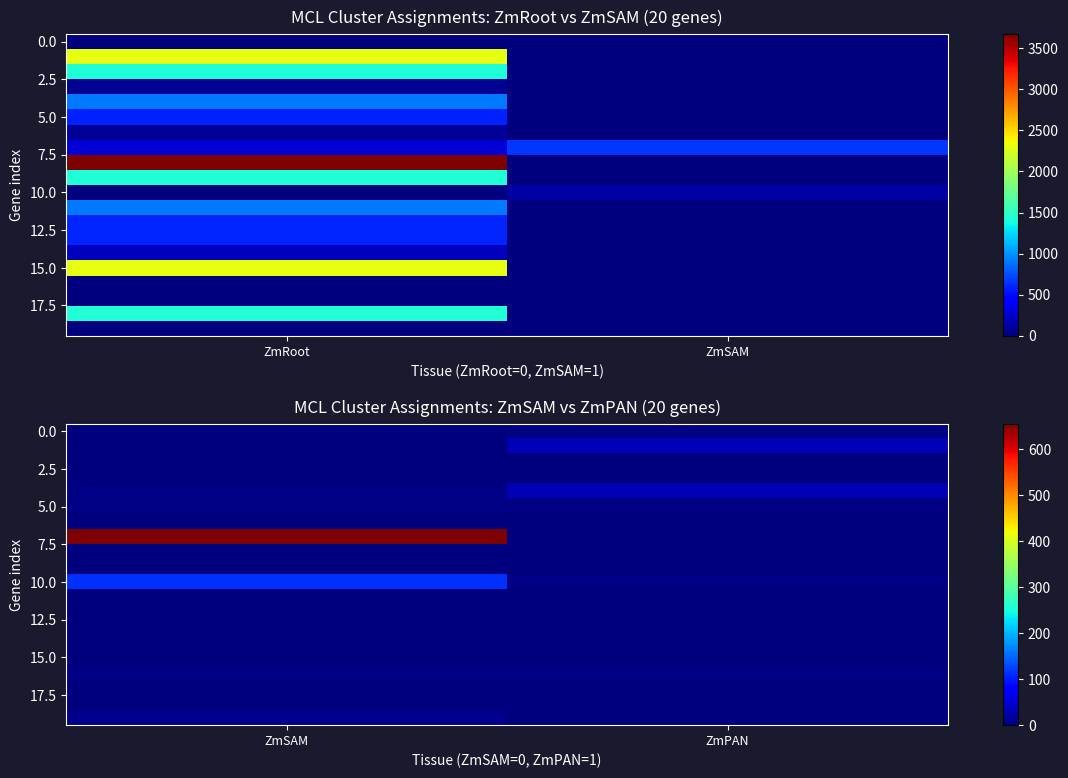

Which category has the highest value across all series?

ZmSAM